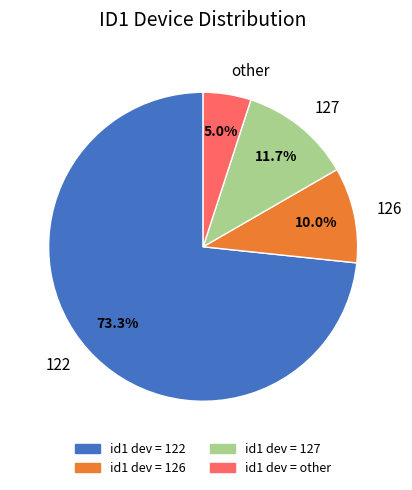

To the nearest percent, what is the average slice percentage?

25%